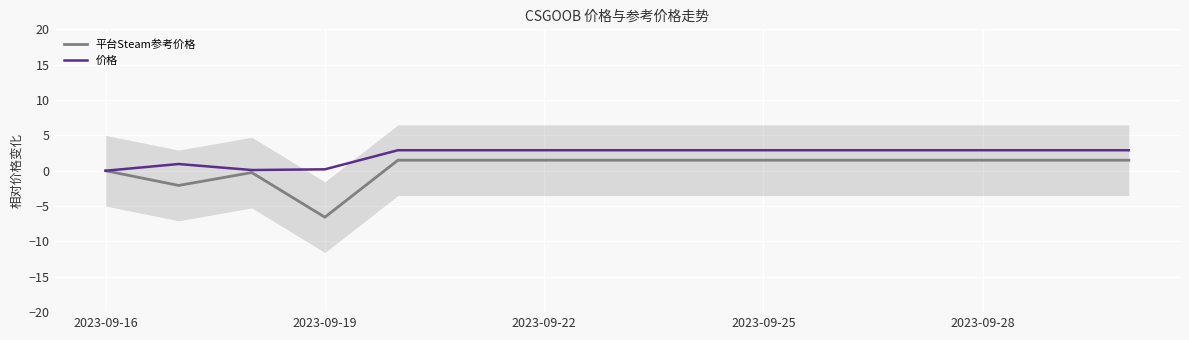

What is the minimum value for 平台Steam参考价格?

-6.6